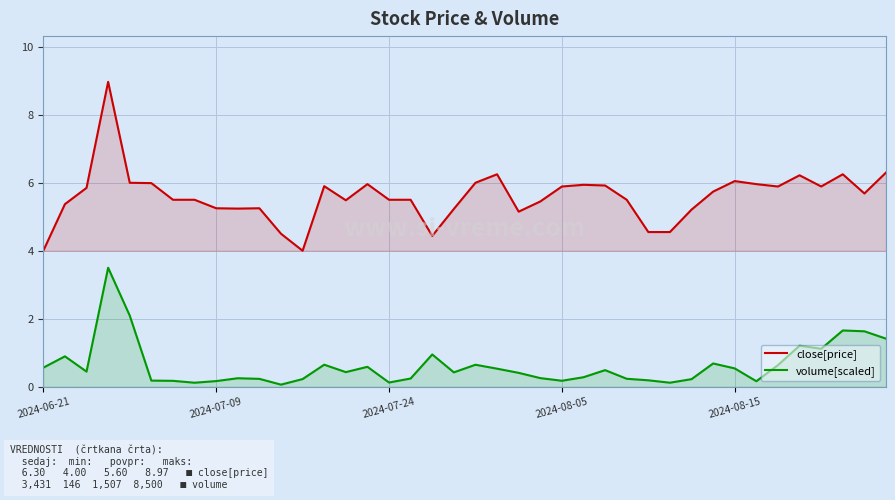

Which series has the largest total across all categories?

close[price]